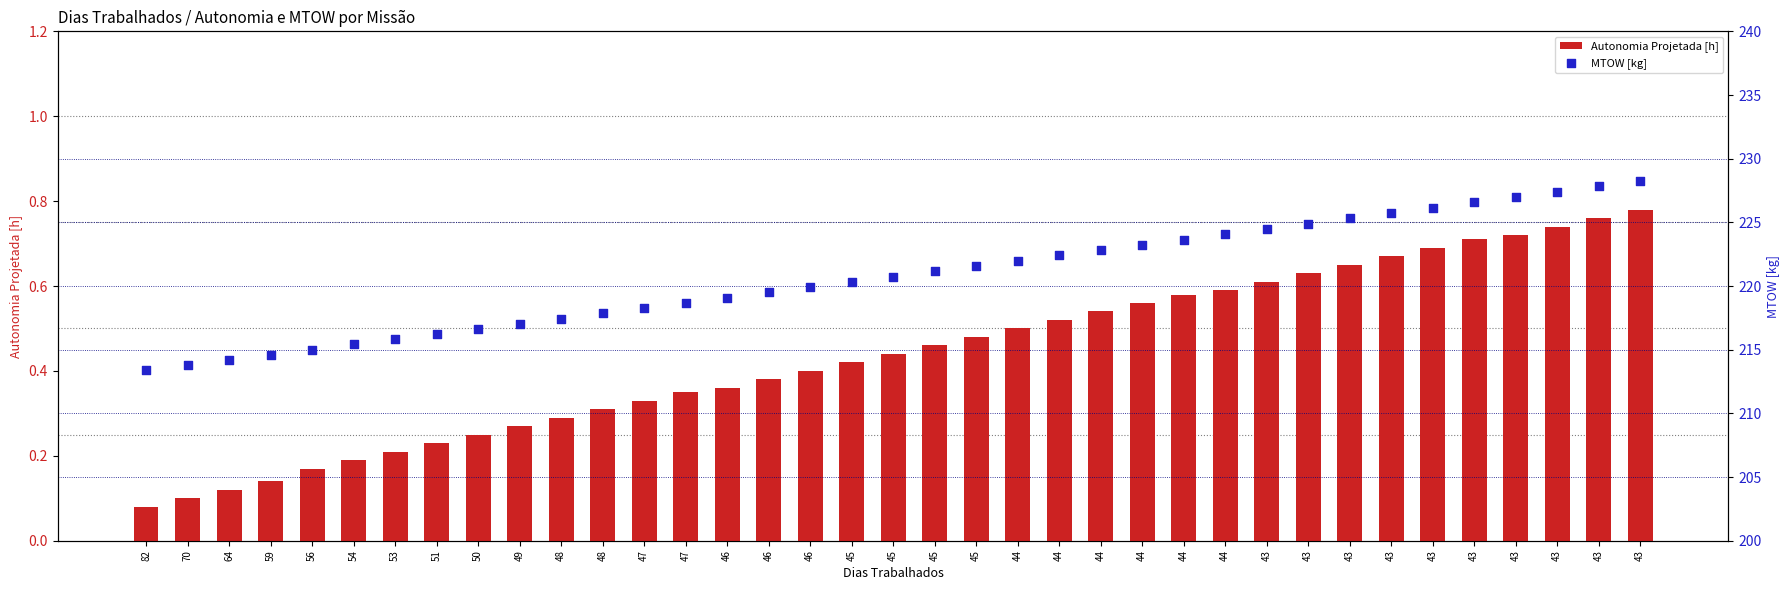

Which series has the largest total across all categories?

MTOW [kg]